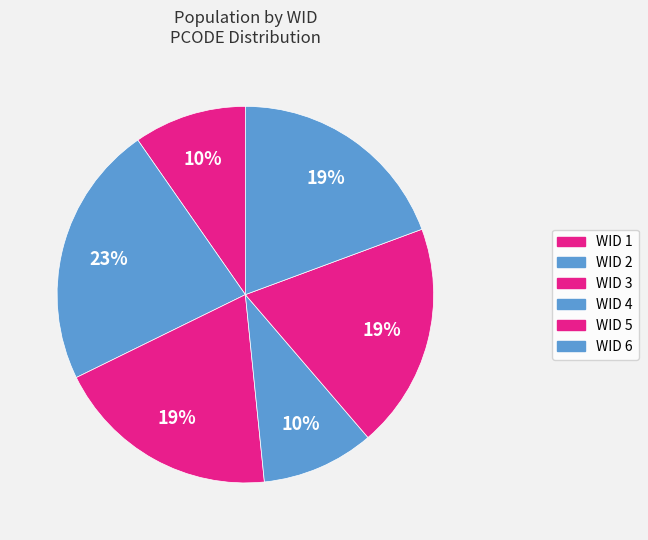

What is the largest slice in the pie chart?

WID 2